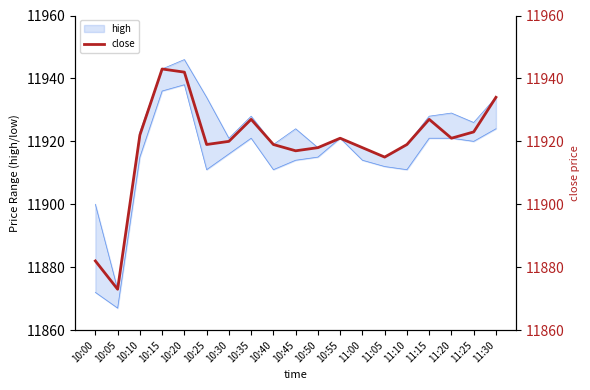

What is the change in value from 10:35 to 11:05?

-12